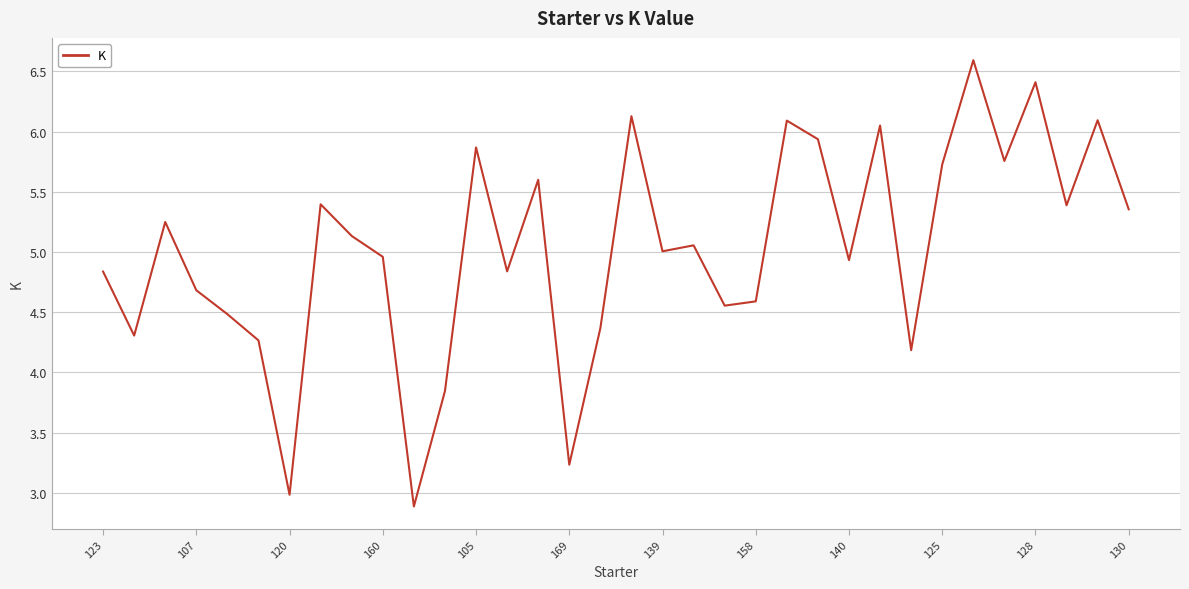

What is the minimum value shown in the chart?

2.9